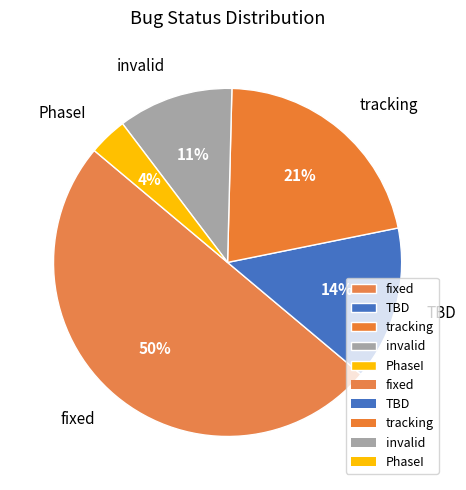

Between TBD and fixed, which is larger?

fixed